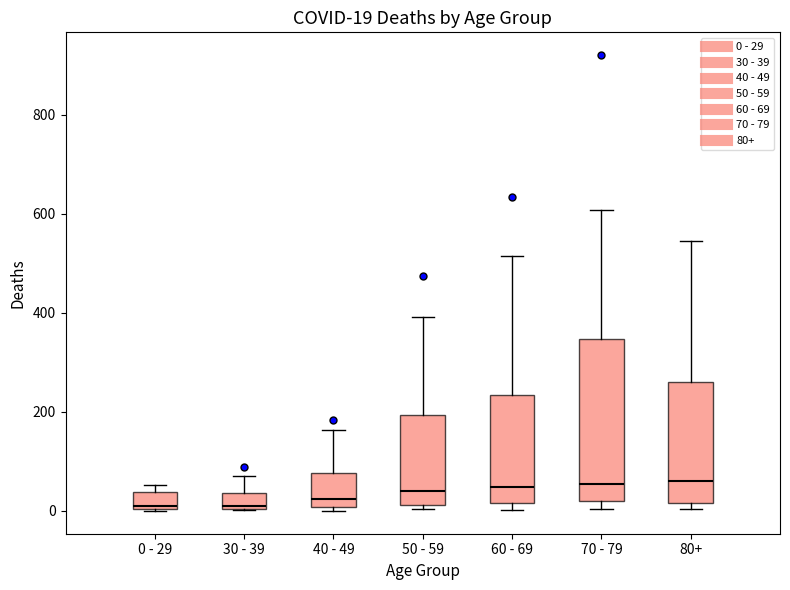

Comparing the boxes themselves (not the whiskers), which one is the tallest?

70 - 79